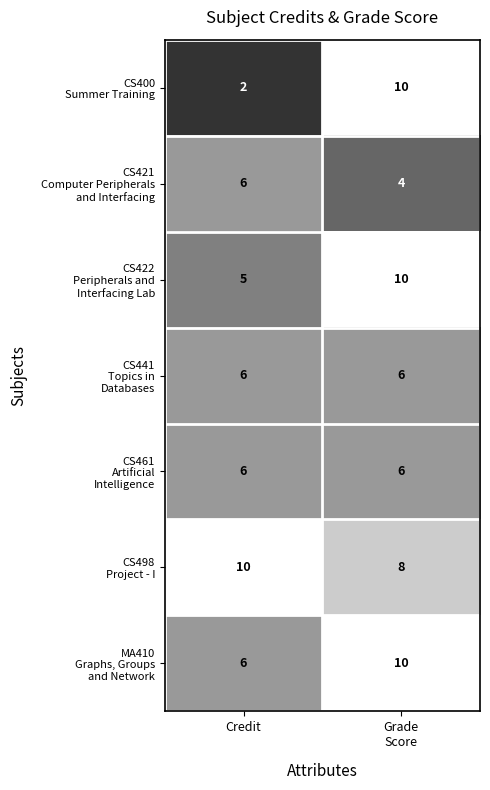

At which category is the sum across all series the highest?

Grade
Score